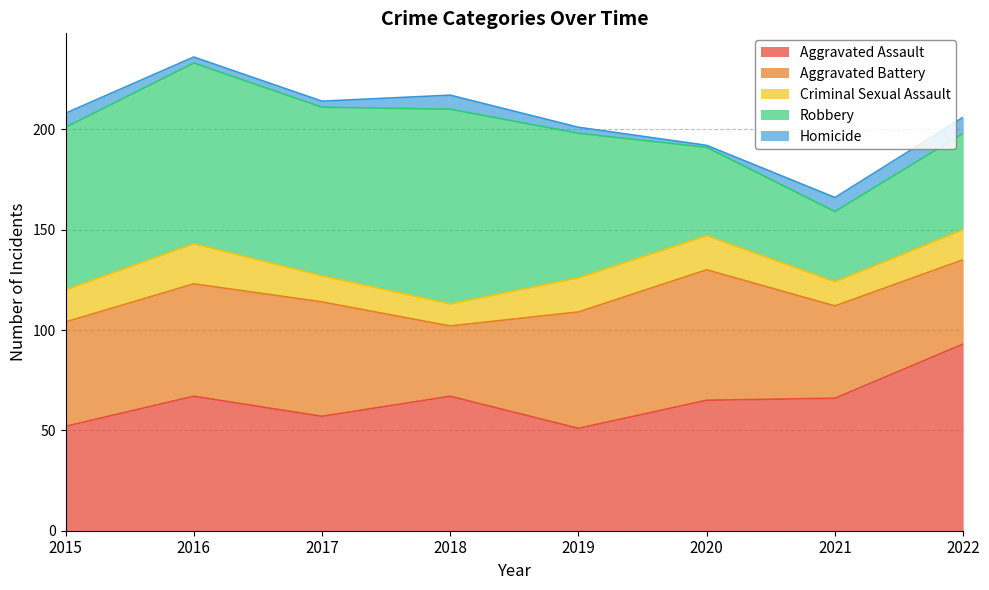

True or false: Aggravated Assault and Homicide cross at least once.

False